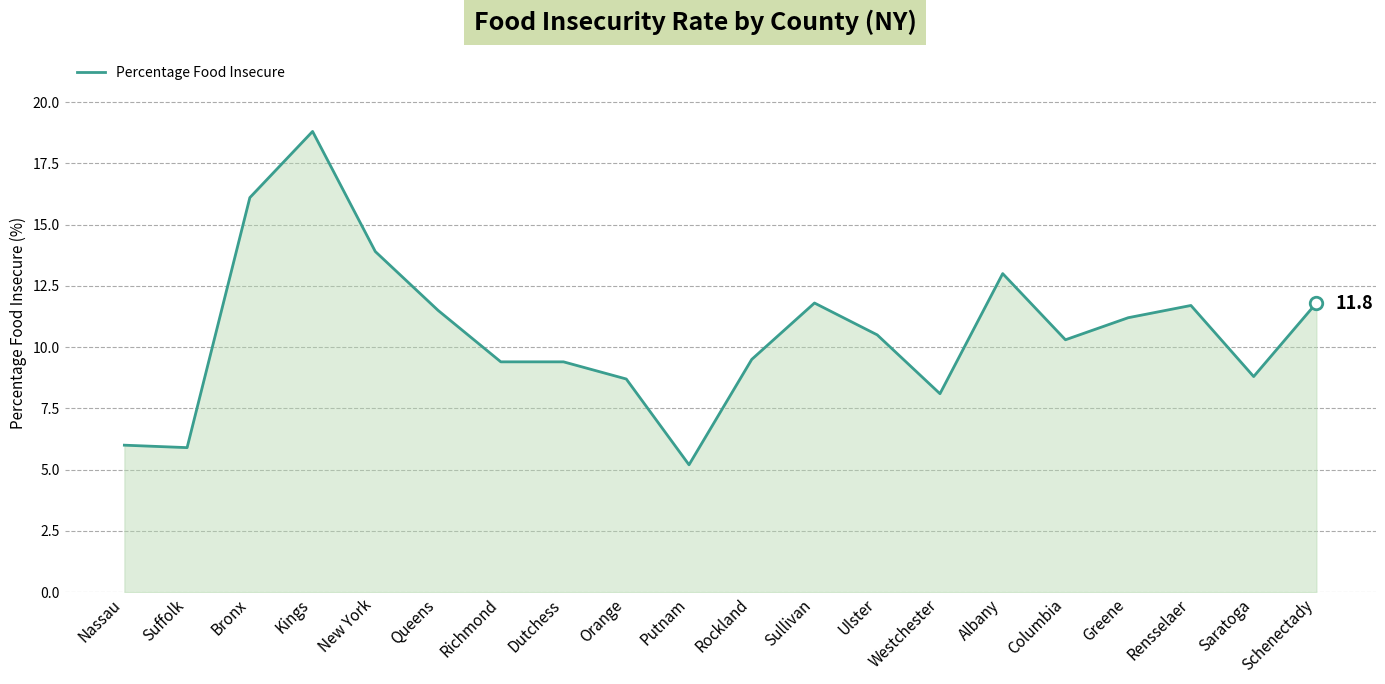

What is the average value?

10.6